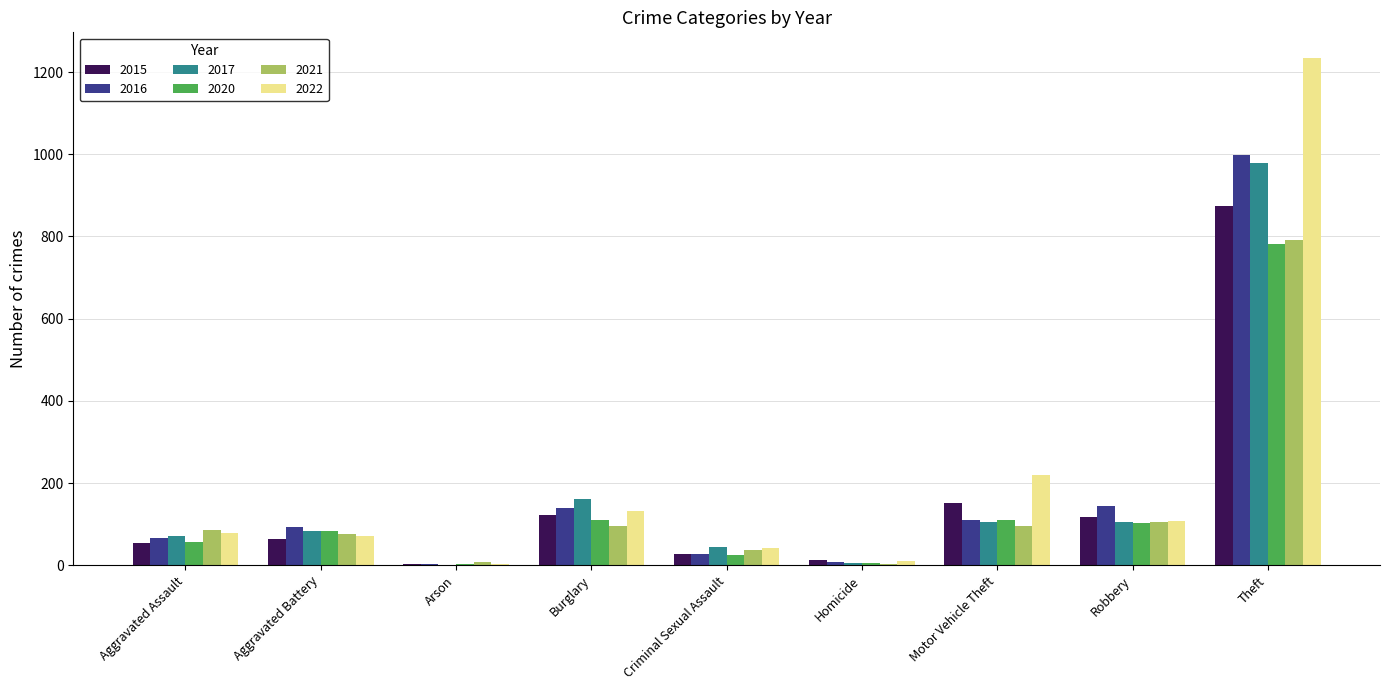

What are all the series names shown in the legend?

2015, 2016, 2017, 2020, 2021, 2022